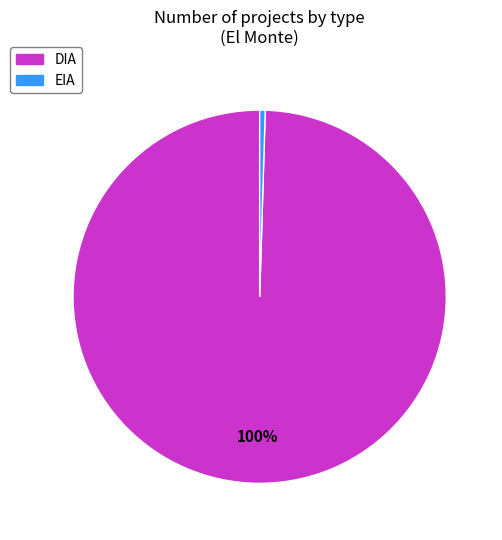

To the nearest percent, what is the combined percentage of EIA and DIA?

100%